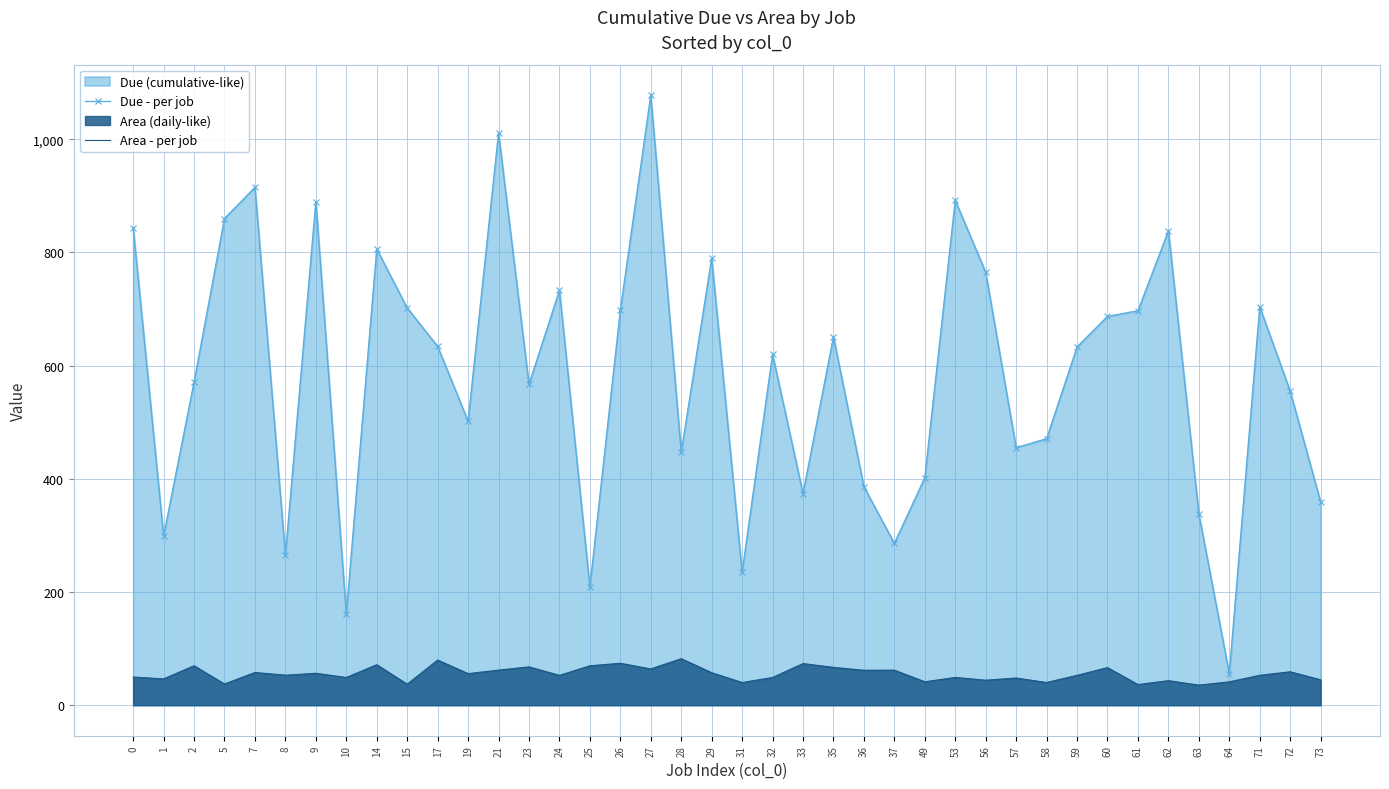

Is it true that Due - per job equals 231.9 at 24?

False